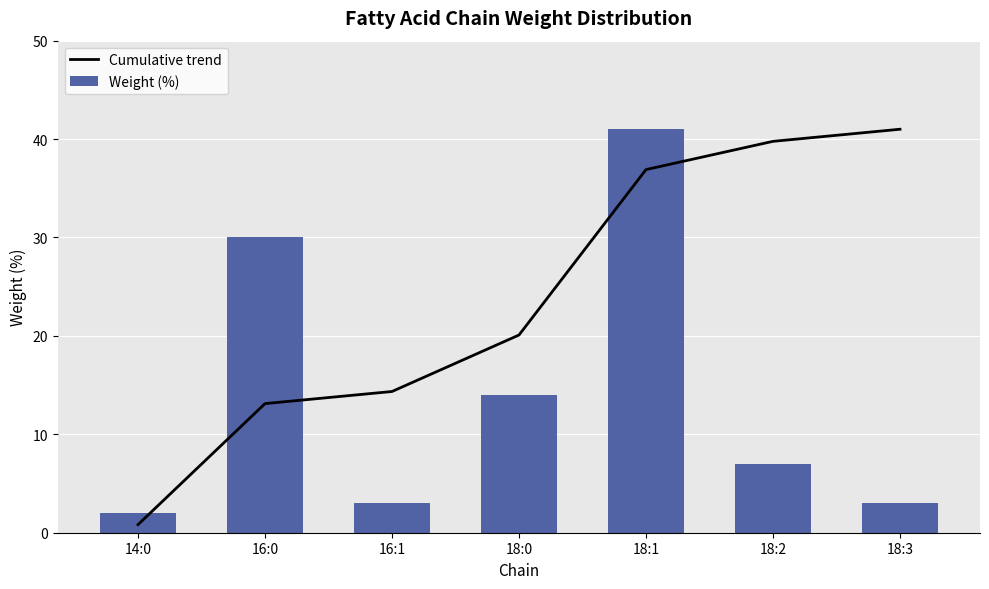

True or false: Weight (%) has a value of 11.2 at 18:2.

False